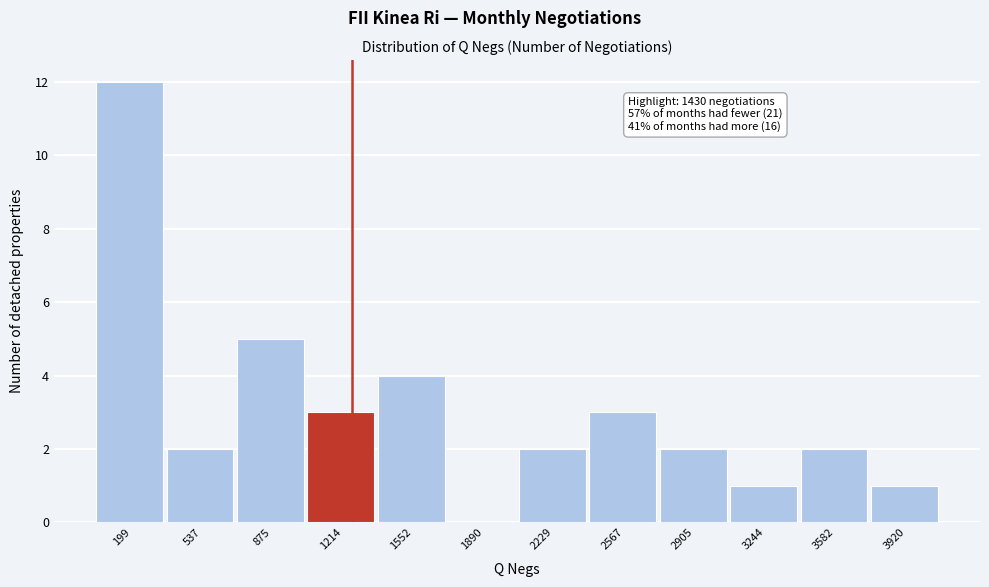

Reading left to right, transcribe all the data shown in this chart.

199=12	537=2	875=5	1214=3	1552=4	1890=0	2229=2	2567=3	2905=2	3244=1	3582=2	3920=1